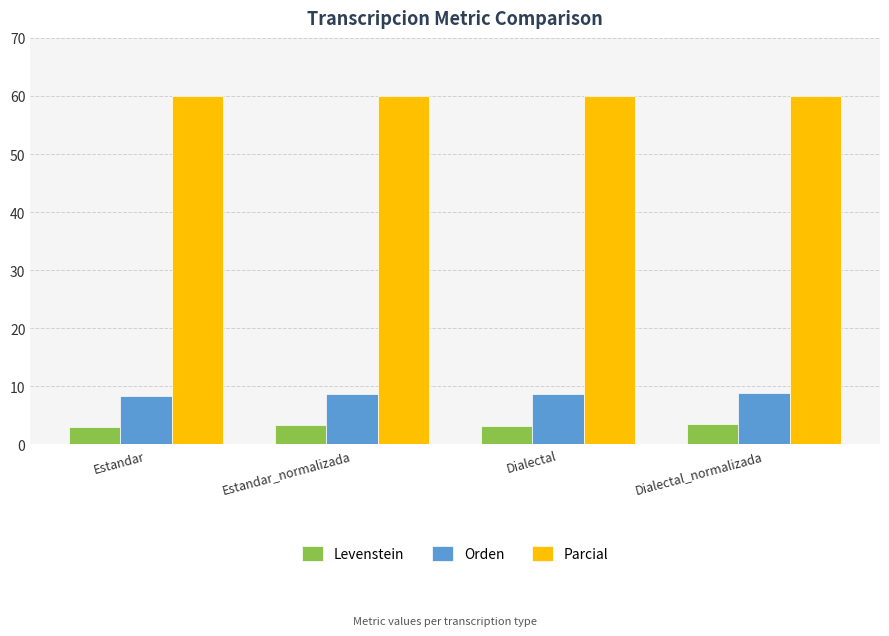

The Orden series shows 12.1 at Estandar_normalizada. True or false?

False